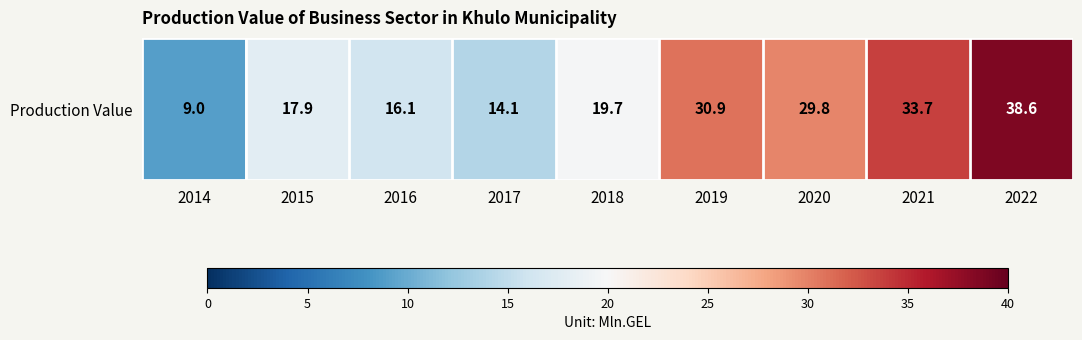

Reading left to right, list all the values displayed in this chart.

2014=9.0	2015=17.9	2016=16.1	2017=14.1	2018=19.7	2019=30.9	2020=29.8	2021=33.7	2022=38.6